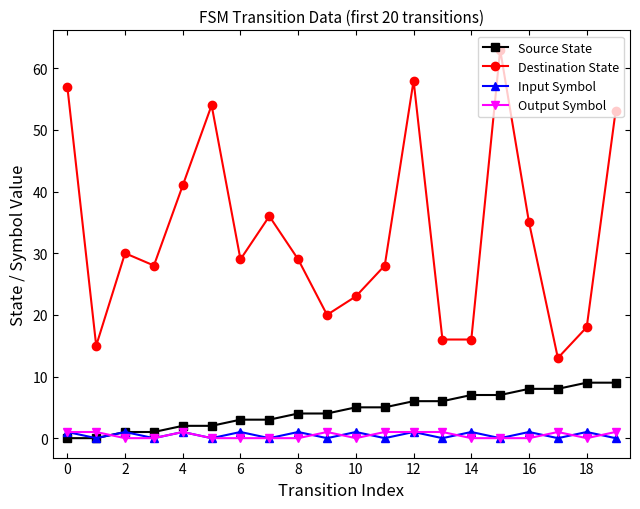

What are all the series names shown in the legend?

Source State, Destination State, Input Symbol, Output Symbol